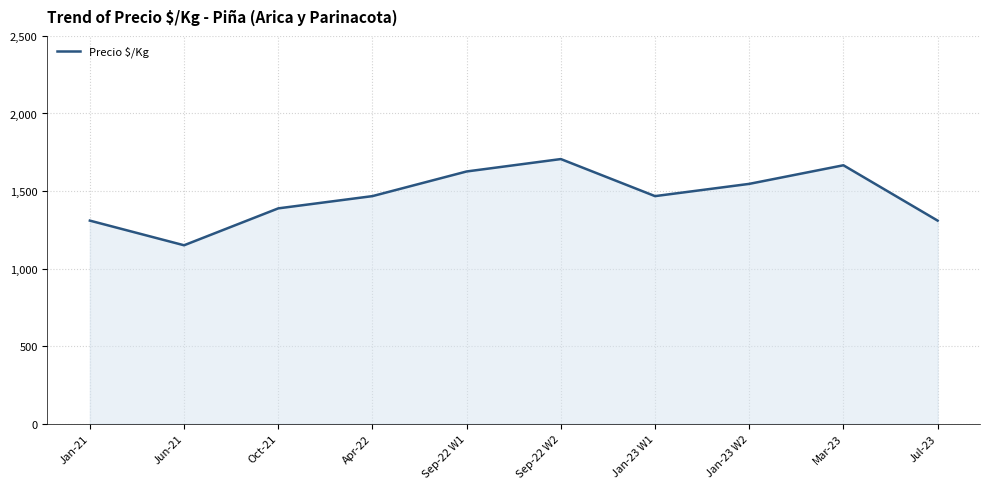

At which category does the chart reach its peak across all series?

Sep-22 W2